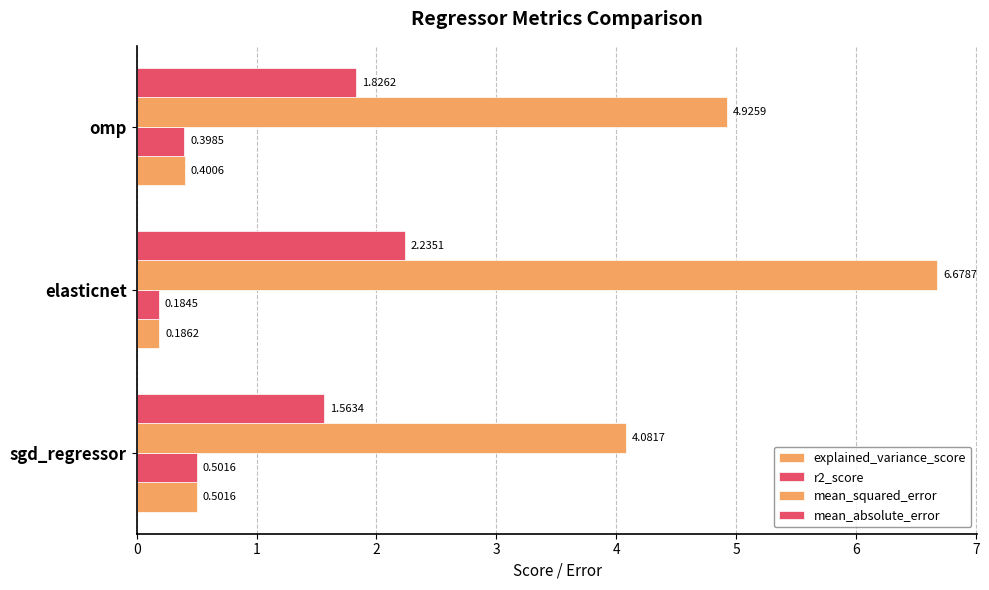

What is the difference between the second highest and minimum values in the mean_absolute_error series?

0.3